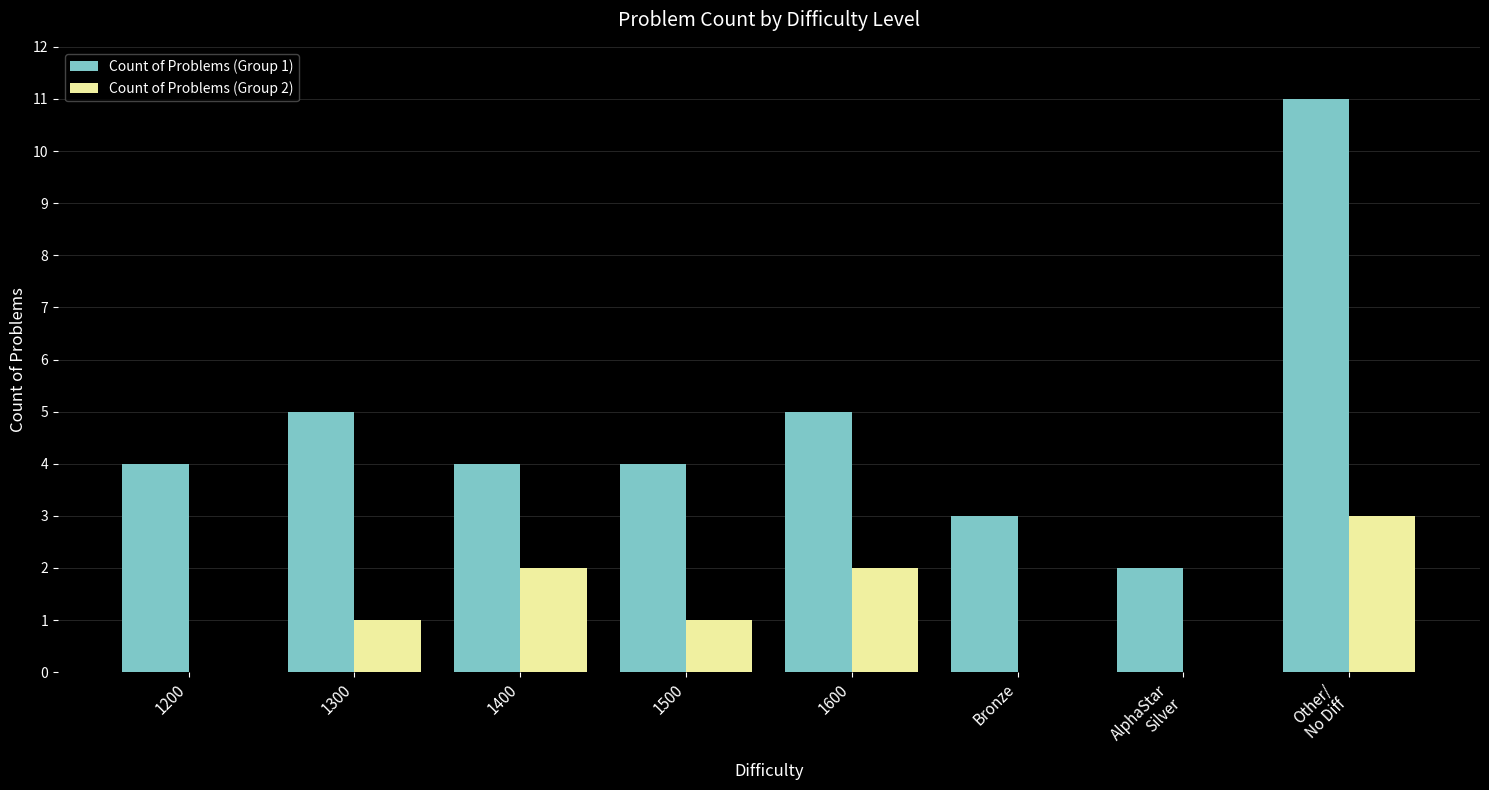

Which series changed the most between 1300 and Bronze?

Count of Problems (Group 1)